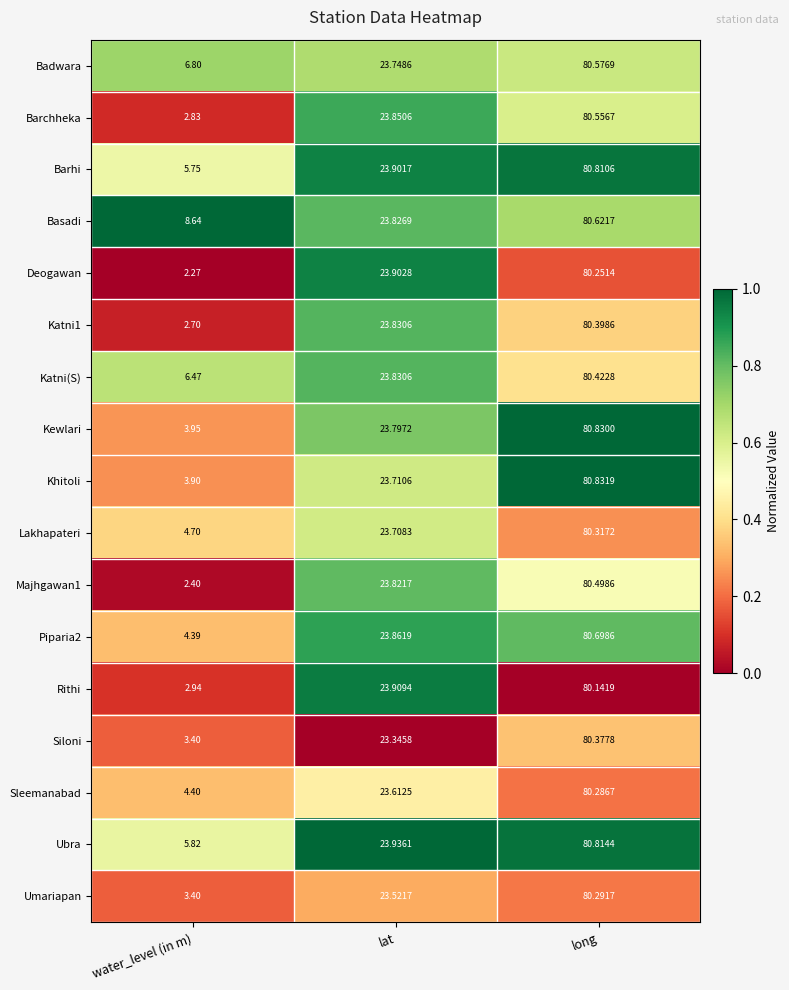

Count the number of categories in the chart.

3